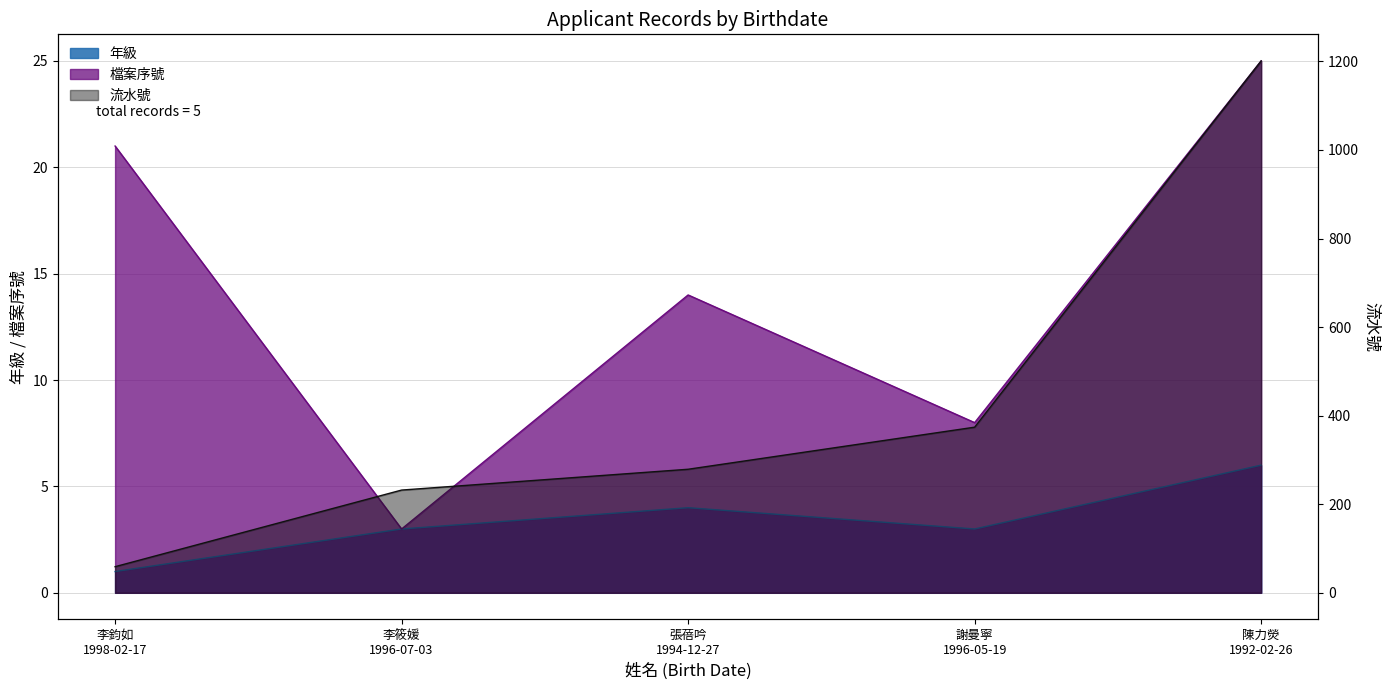

What is the label of the 2nd point from the right?

謝曼寧
1996-05-19